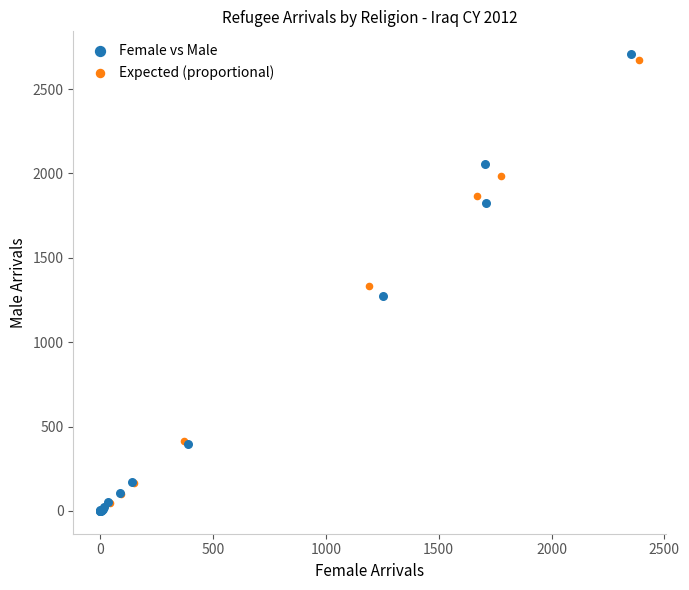

Which series has the widest spread of Y values?

Female vs Male